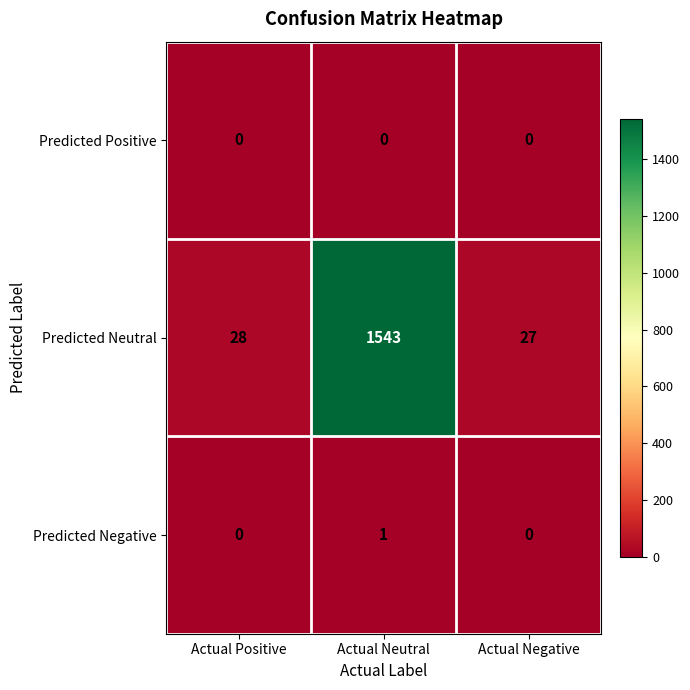

What is the approximate value of Predicted Neutral at Actual Neutral, to the nearest 50?

1550